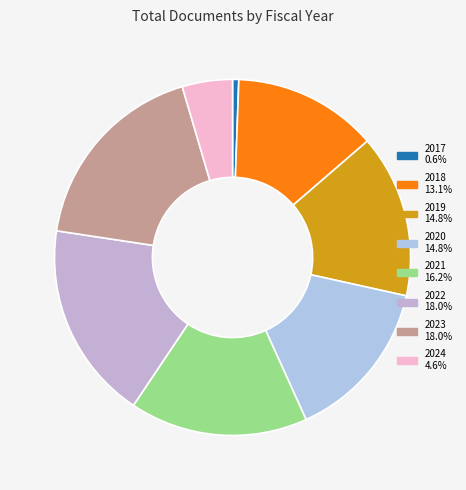

What is the change in value from 2022 to 2023?

+1407